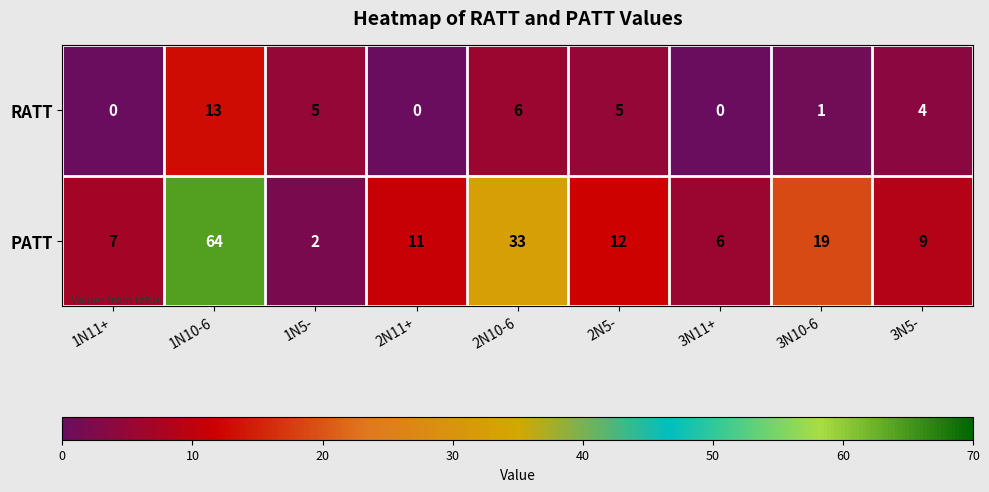

What is the difference between the highest and lowest values at 3N10-6?

18